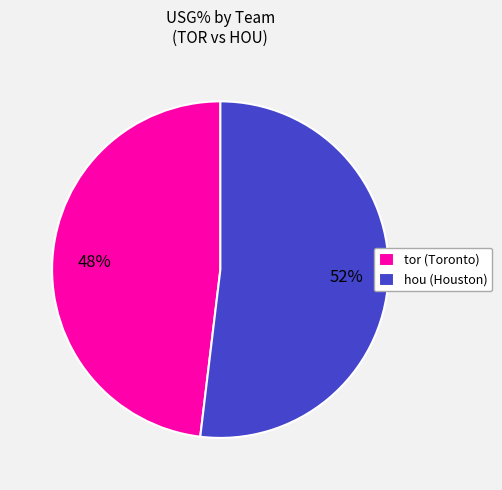

Is the sum of hou (Houston) and tor (Toronto) greater than half?

Yes